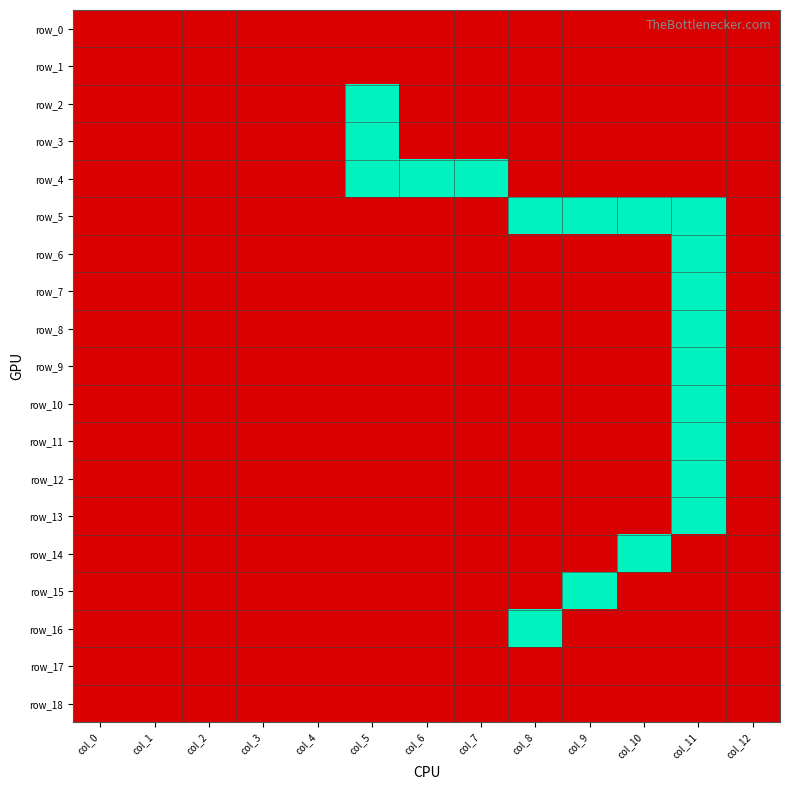

Is it true that row_17 equals 0 at col_9?

True